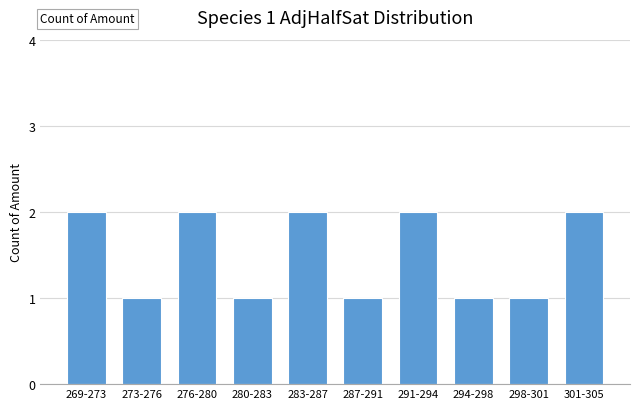

Reading left to right, extract all data points from this chart.

2	1	2	1	2	1	2	1	1	2